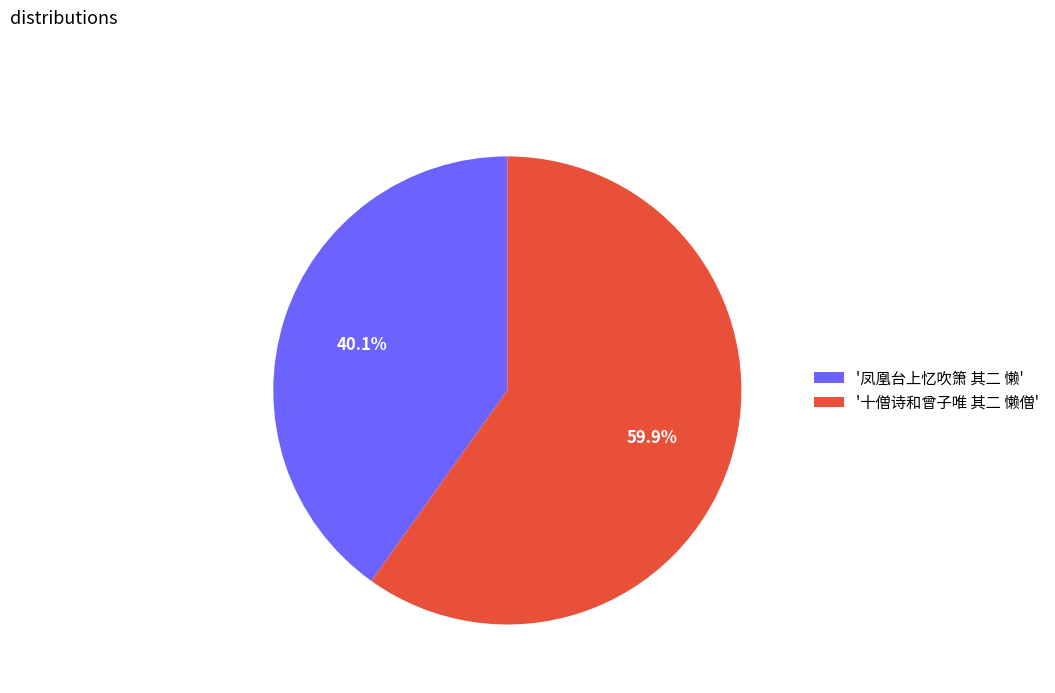

Is there any slice that represents more than half of the pie?

Yes